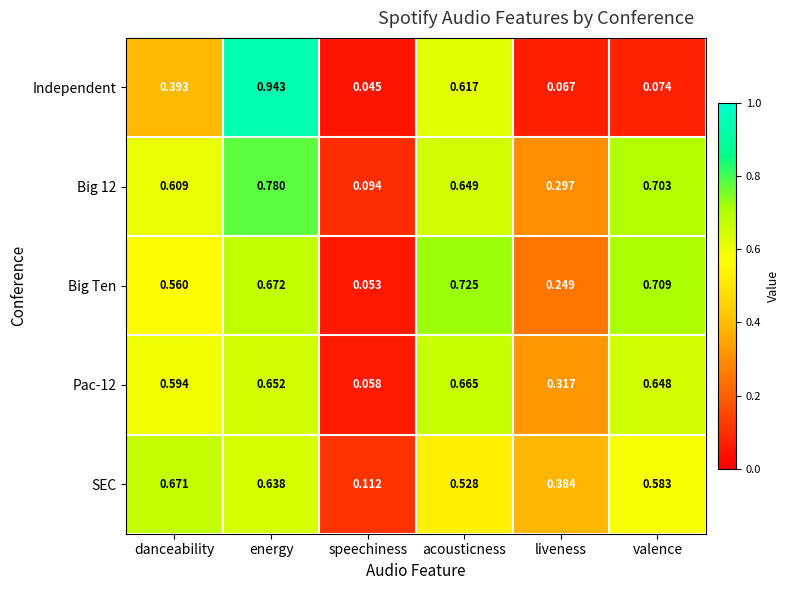

Which series changed the most between danceability and speechiness?

SEC